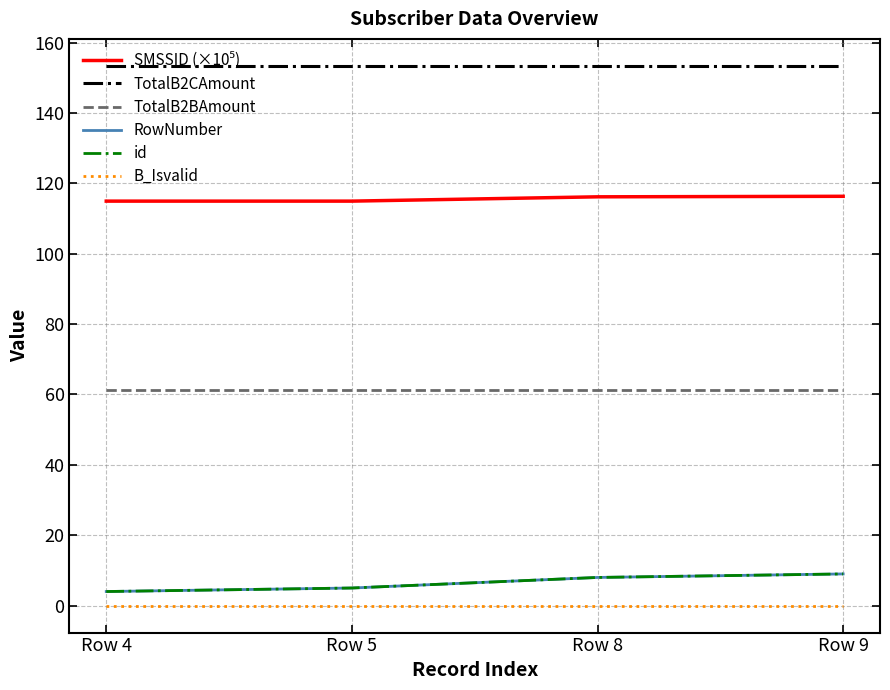

Is the value of TotalB2CAmount at Row 4 greater than the value of id at Row 8?

Yes